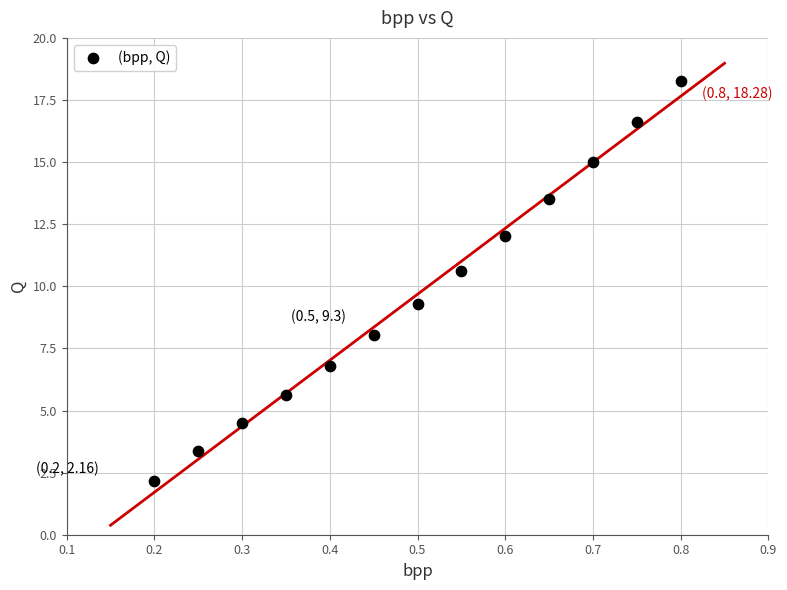

What is the range of X values (max minus min)?

0.6